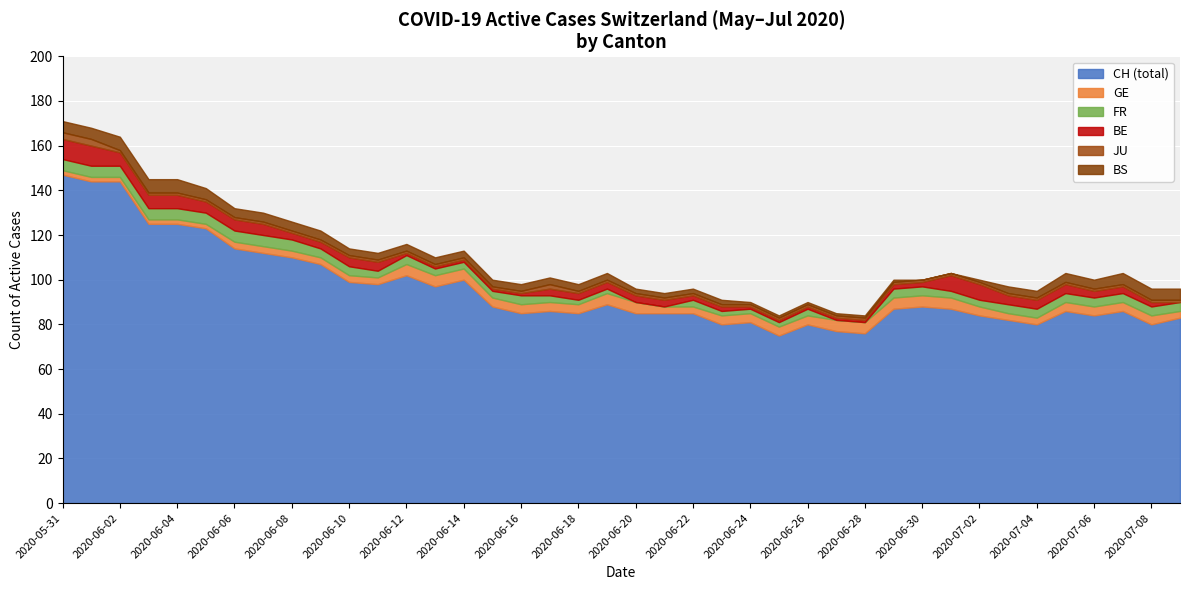

Which label corresponds to the smallest value in the chart?

2020-06-21